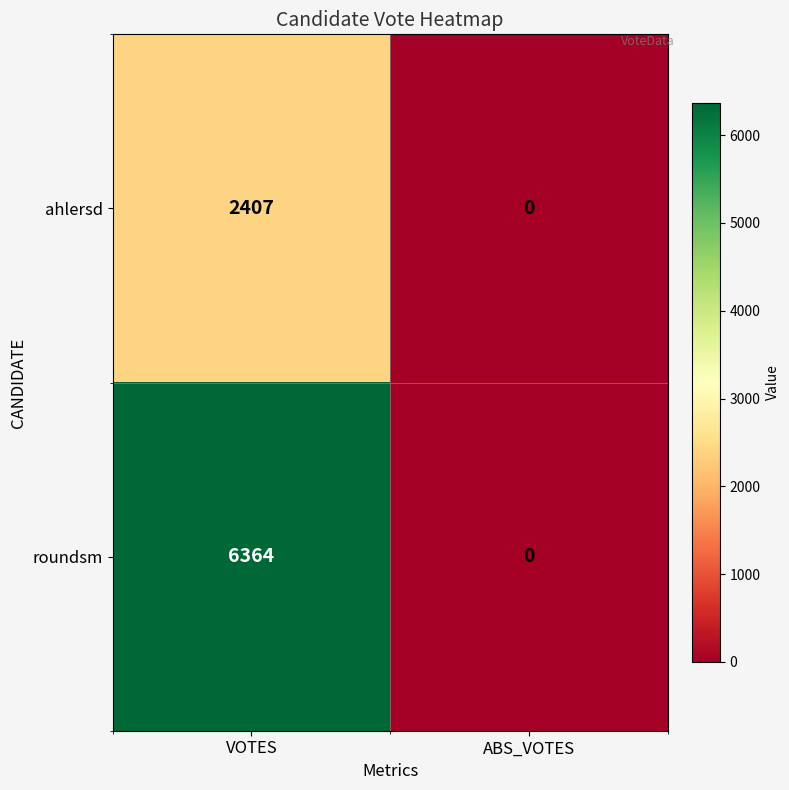

Count the number of categories in the chart.

2